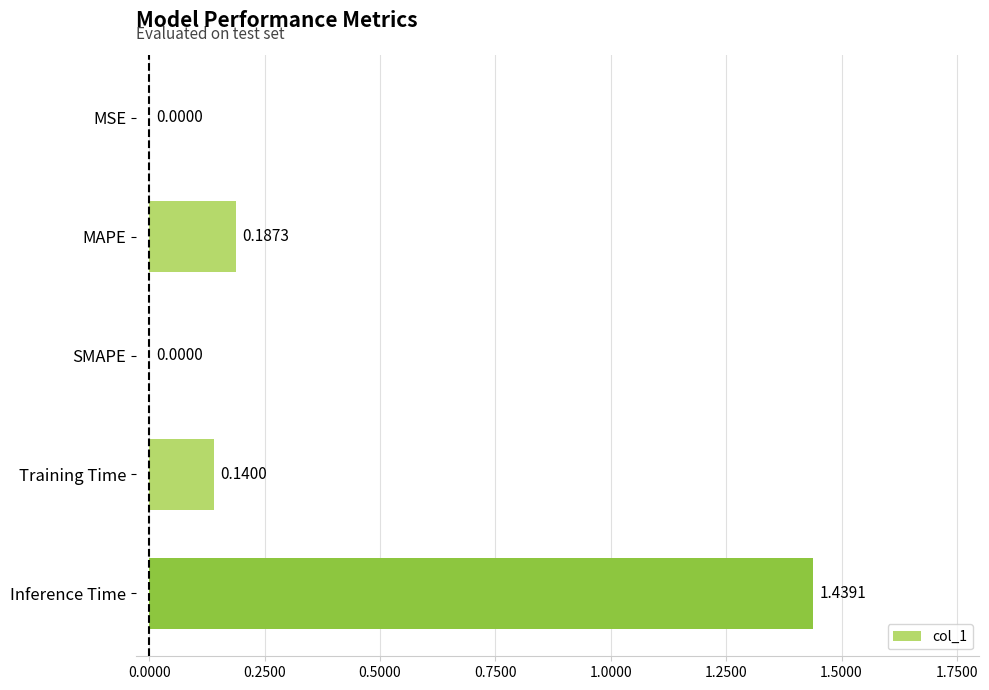

Which label corresponds to the largest value in the chart?

Inference Time